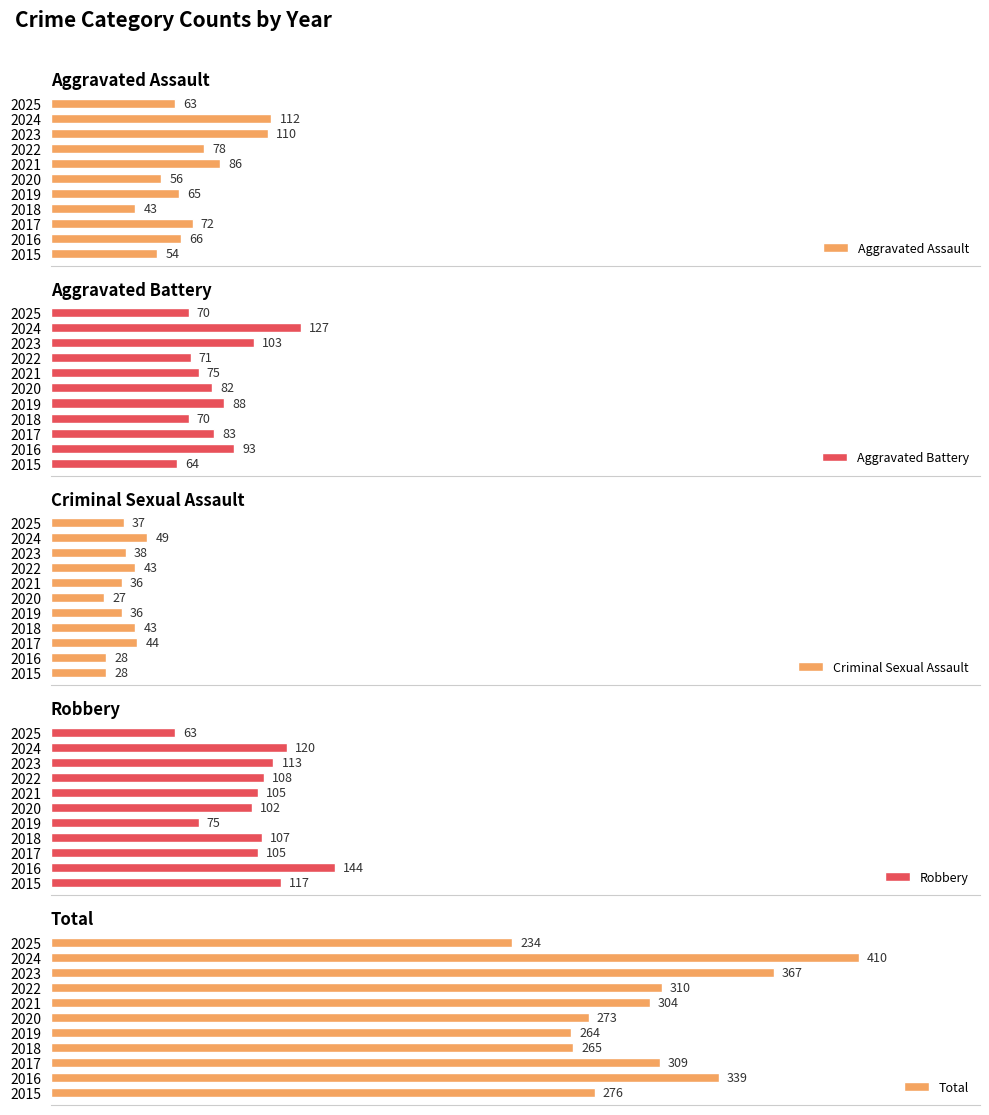

List the labels in order of Aggravated Assault value, largest first.

2024, 2023, 2021, 2022, 2017, 2016, 2019, 2025, 2020, 2015, 2018